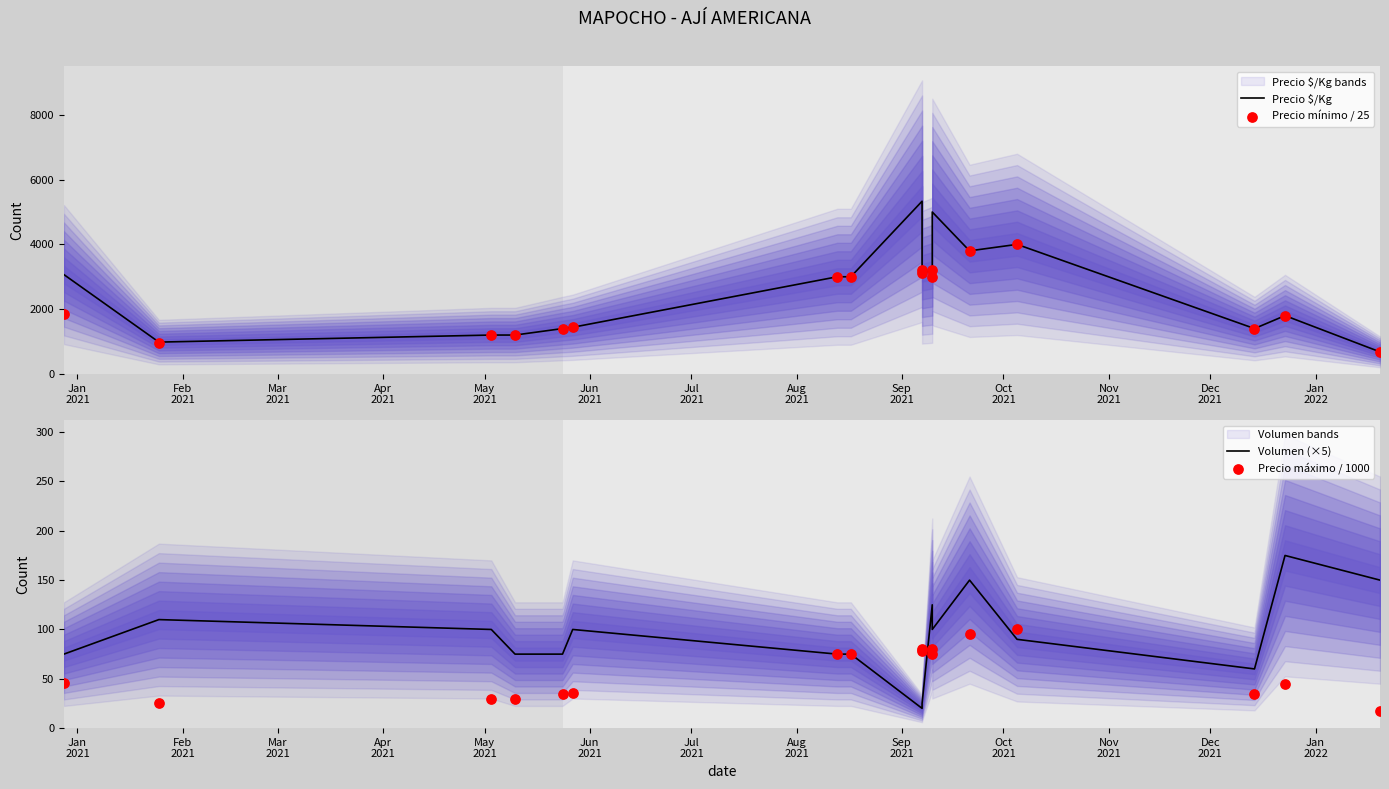

What are all the series names shown in the legend?

Precio $/Kg, Precio mínimo / 25, Volumen (×5), Precio máximo / 1000